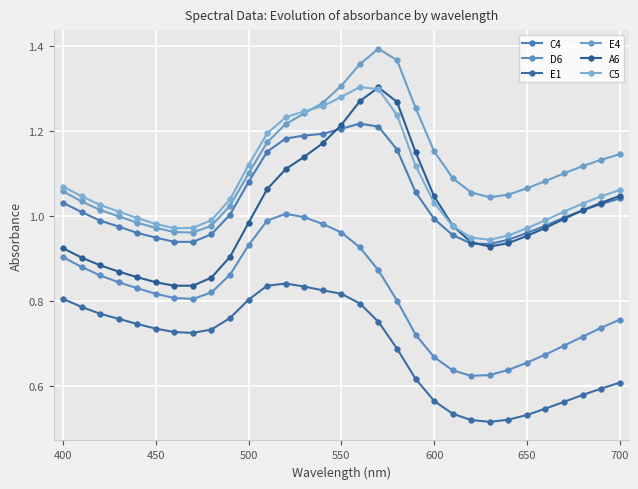

What is the greatest value displayed?

1.4